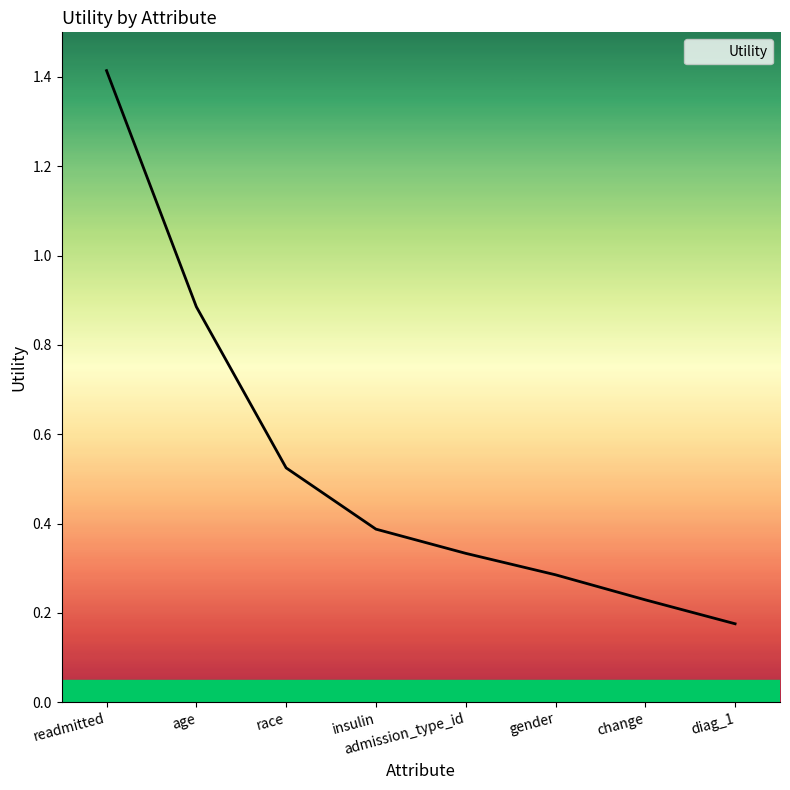

How many categories are shown in the chart?

8